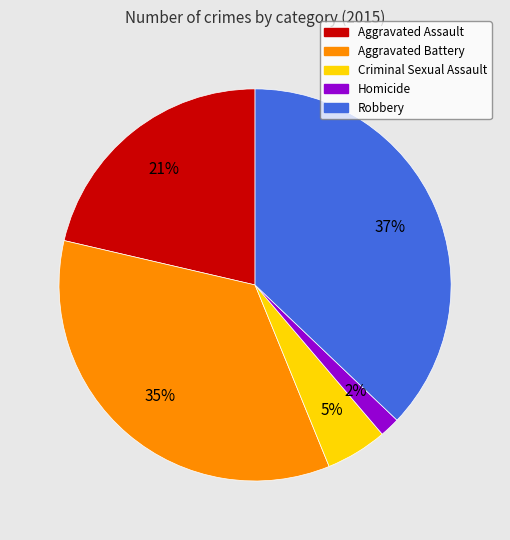

Rank the categories by value from highest to lowest.

Robbery, Aggravated Battery, Aggravated Assault, Criminal Sexual Assault, Homicide